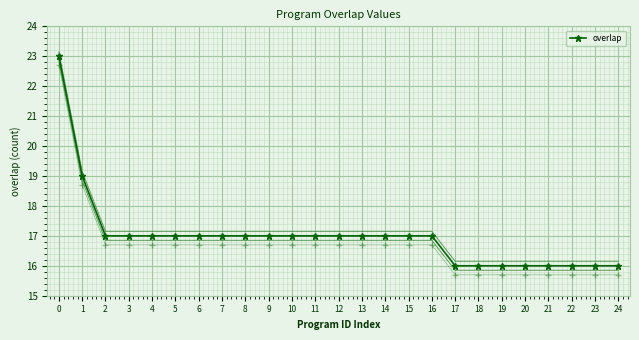

How many lines are shown in the chart?

1